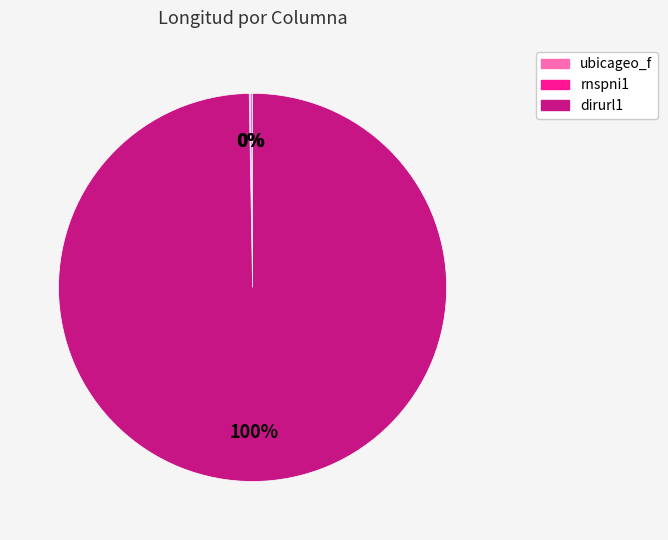

What is the largest slice in the pie chart?

dirurl1